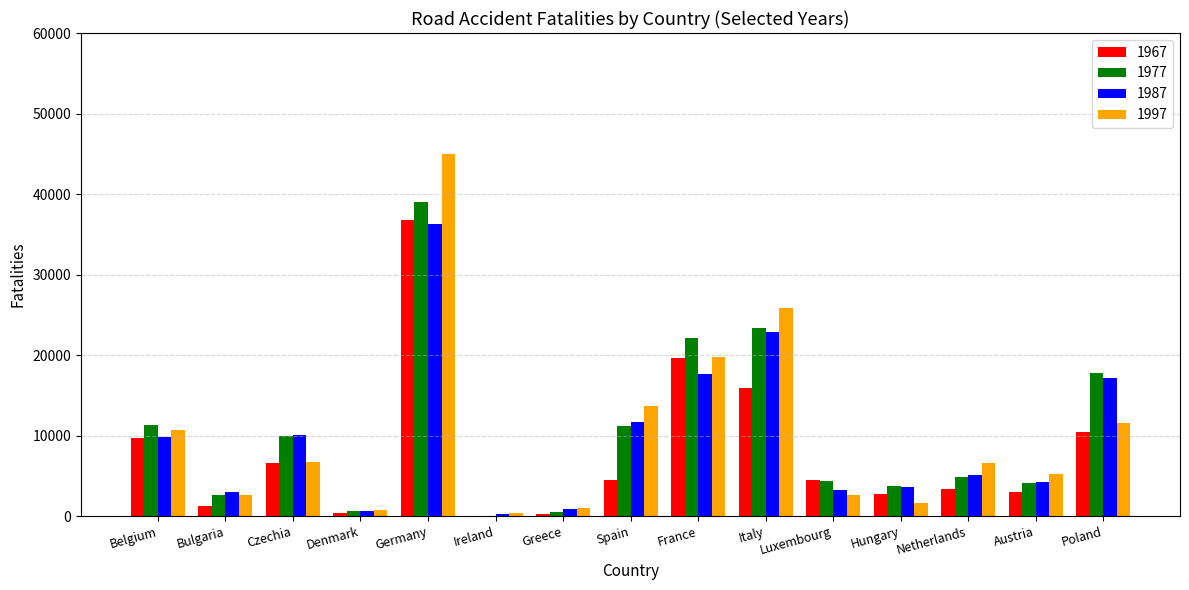

At which label does 1977 reach its peak?

Germany